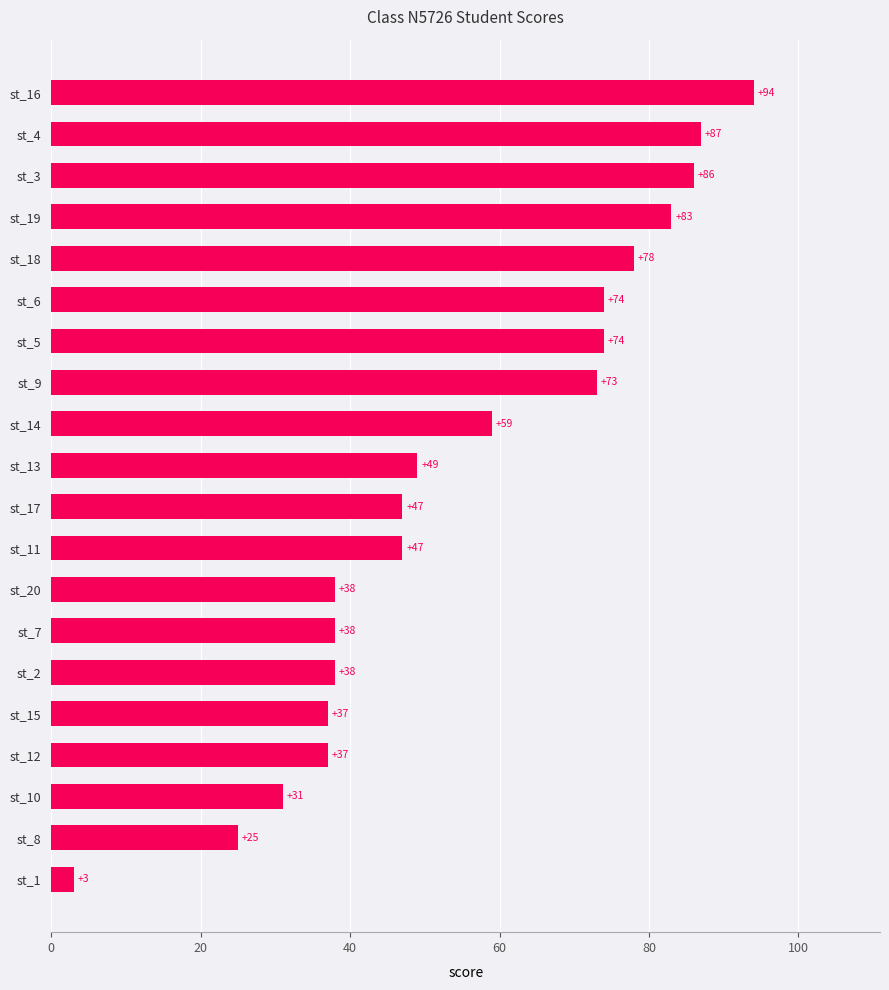

What is the ratio of the value at st_14 to the value at st_9?

0.8